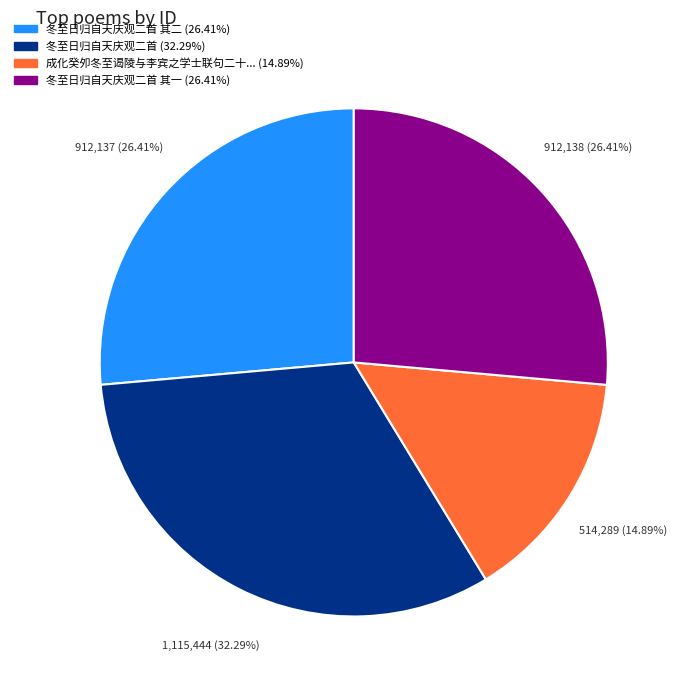

Is there any slice that represents more than half of the pie?

No